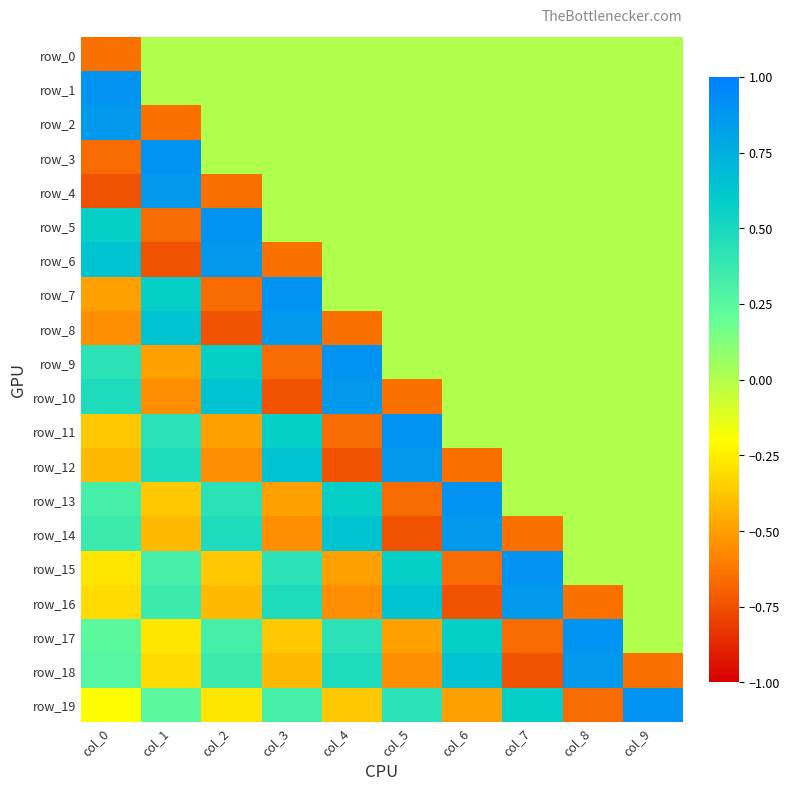

What is the average value of the row_0 series?

-0.1